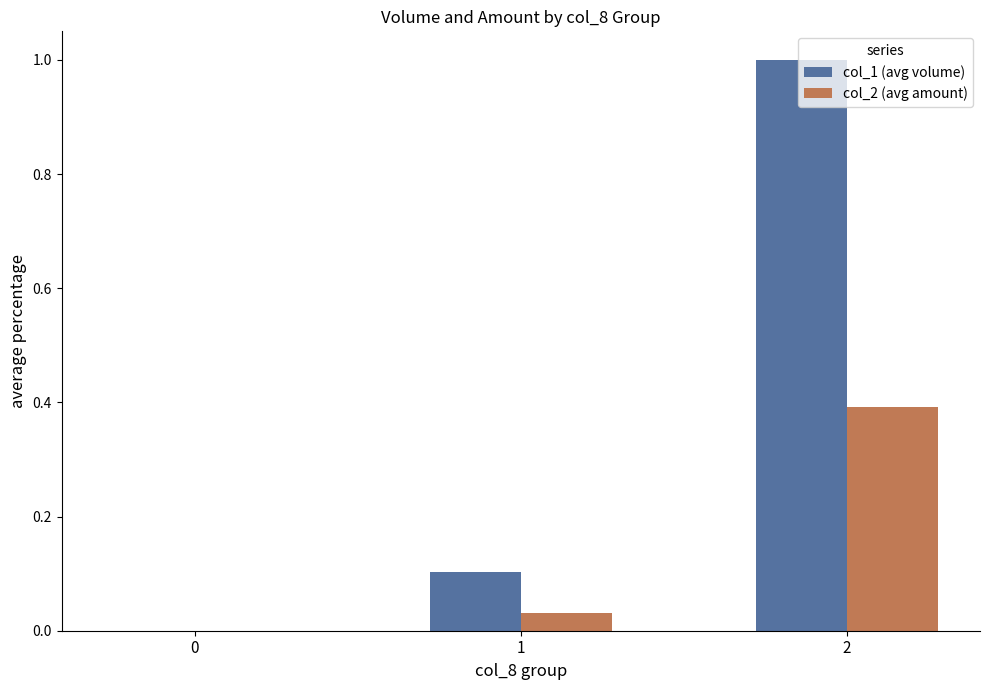

How many distinct data groups are displayed?

2